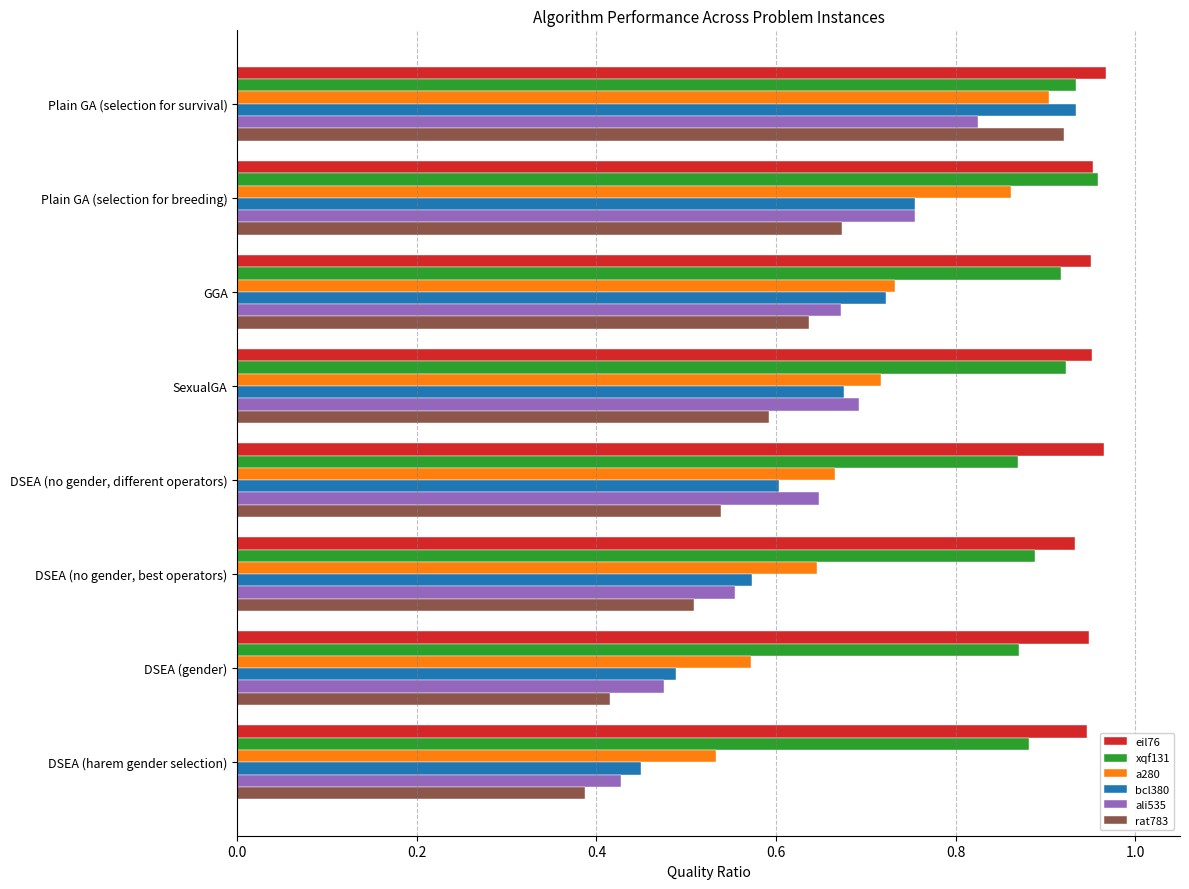

The value of rat783 at GGA is 0.6. True or false?

True